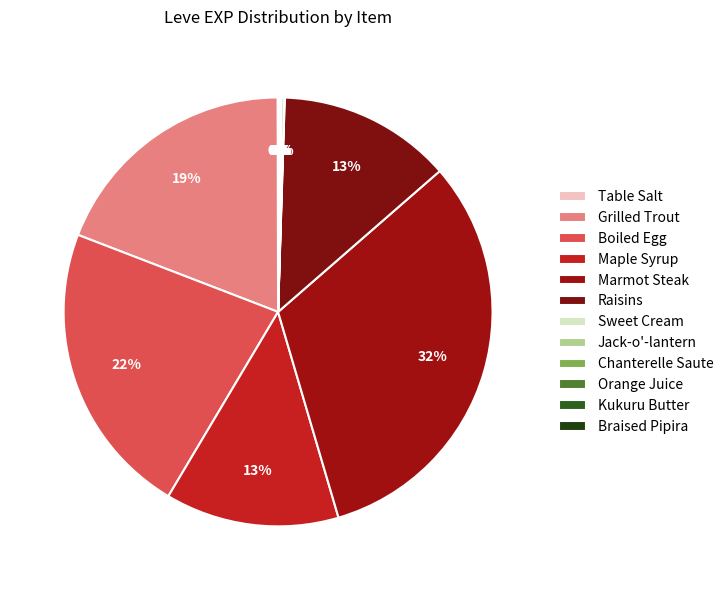

How many slices are in this pie chart?

12